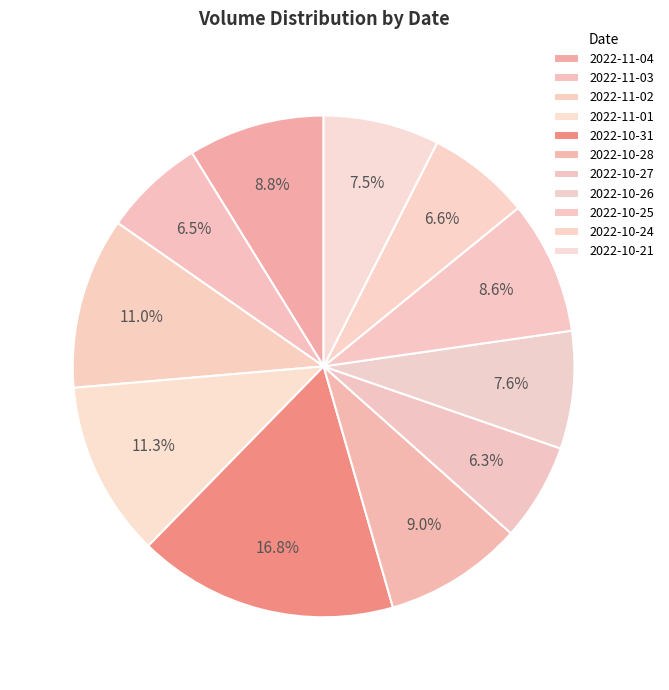

What portion of the pie excludes 2022-10-21?

92.5%